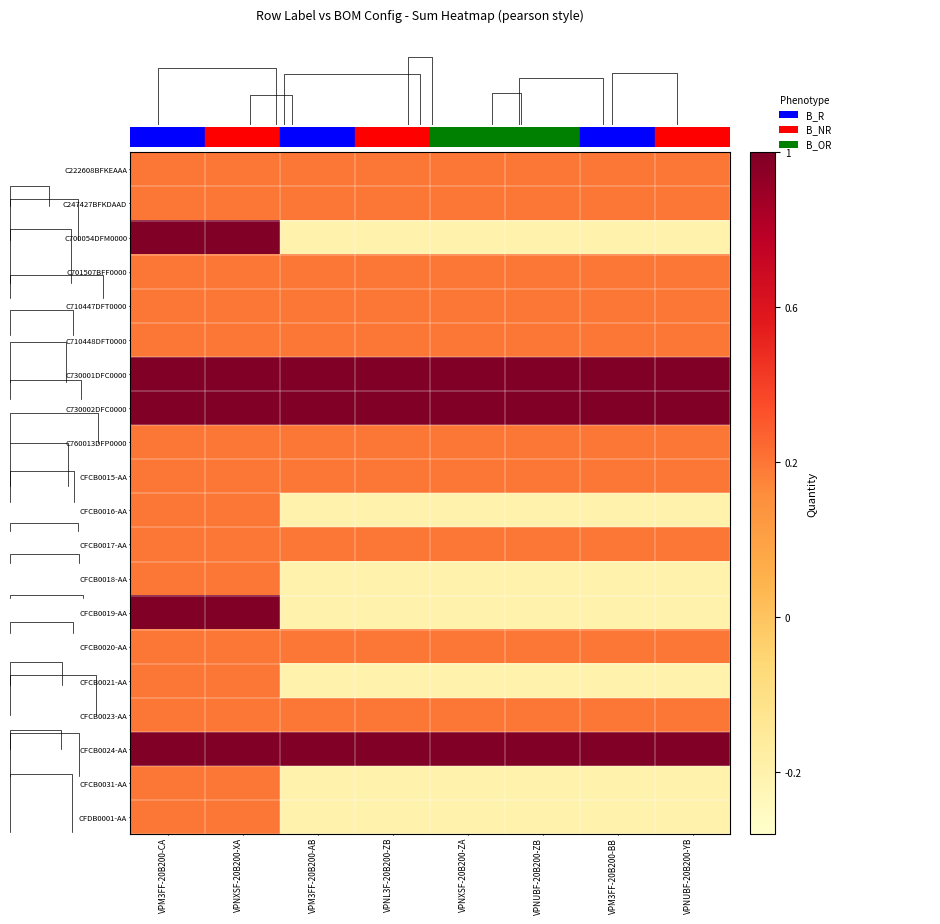

True or false: CFCB0023-AA has a value of 1 at VPNUBF-20B200-YB.

False